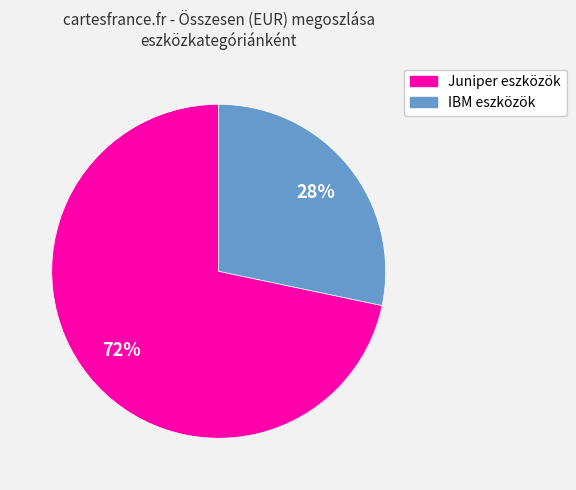

To the nearest percent, what percentage of the pie is IBM eszközök?

28%